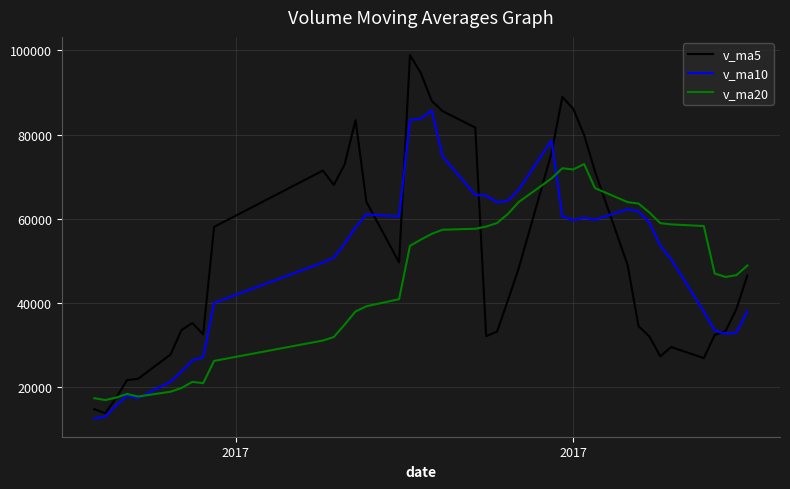

Rank the series by their maximum value, from highest to lowest.

v_ma5, v_ma10, v_ma20